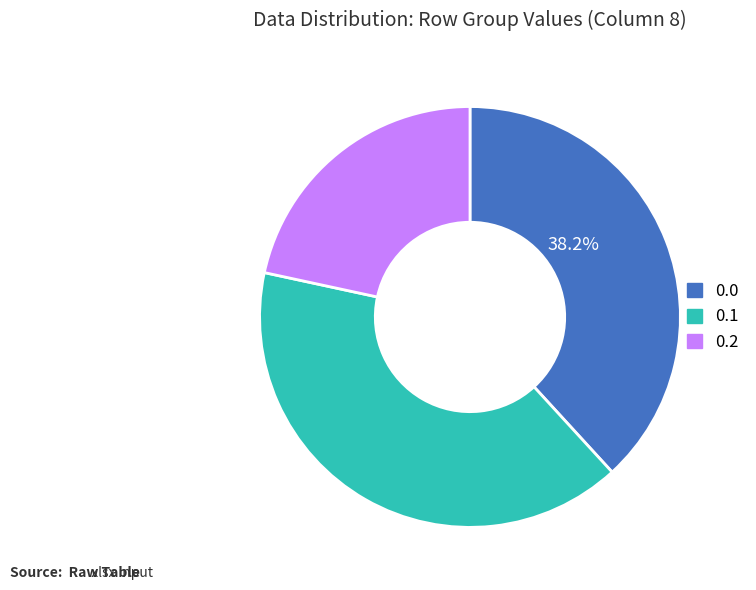

To the nearest percent, what is the difference between the 0.0 and 0.2 slice percentages?

17%